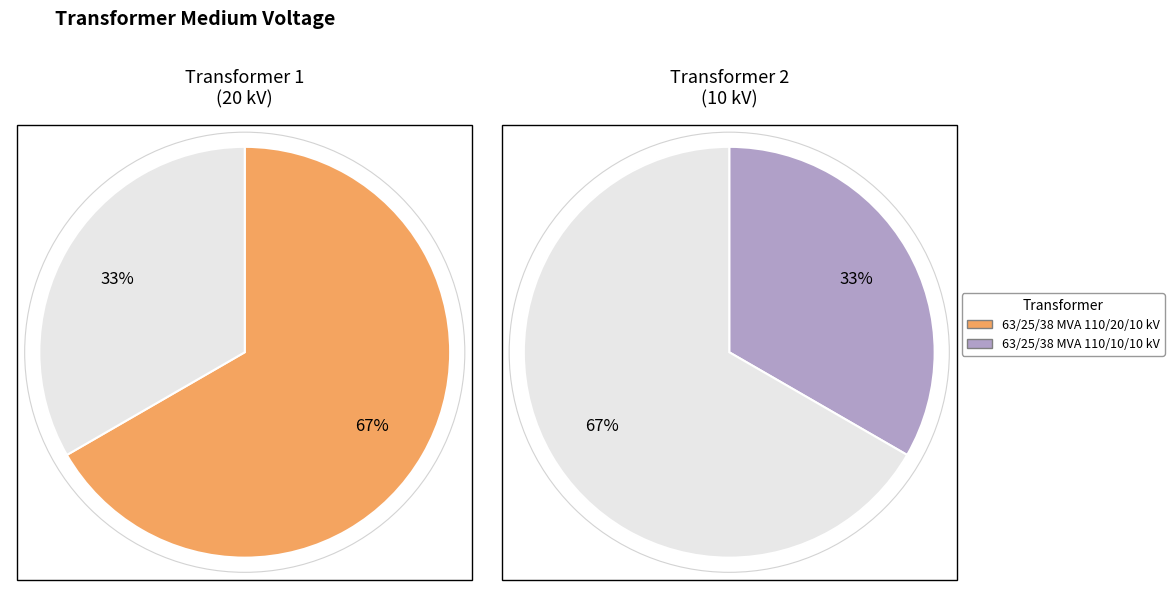

Rank the categories by value from lowest to highest.

63/25/38 MVA 110/10/10 kV, 63/25/38 MVA 110/20/10 kV